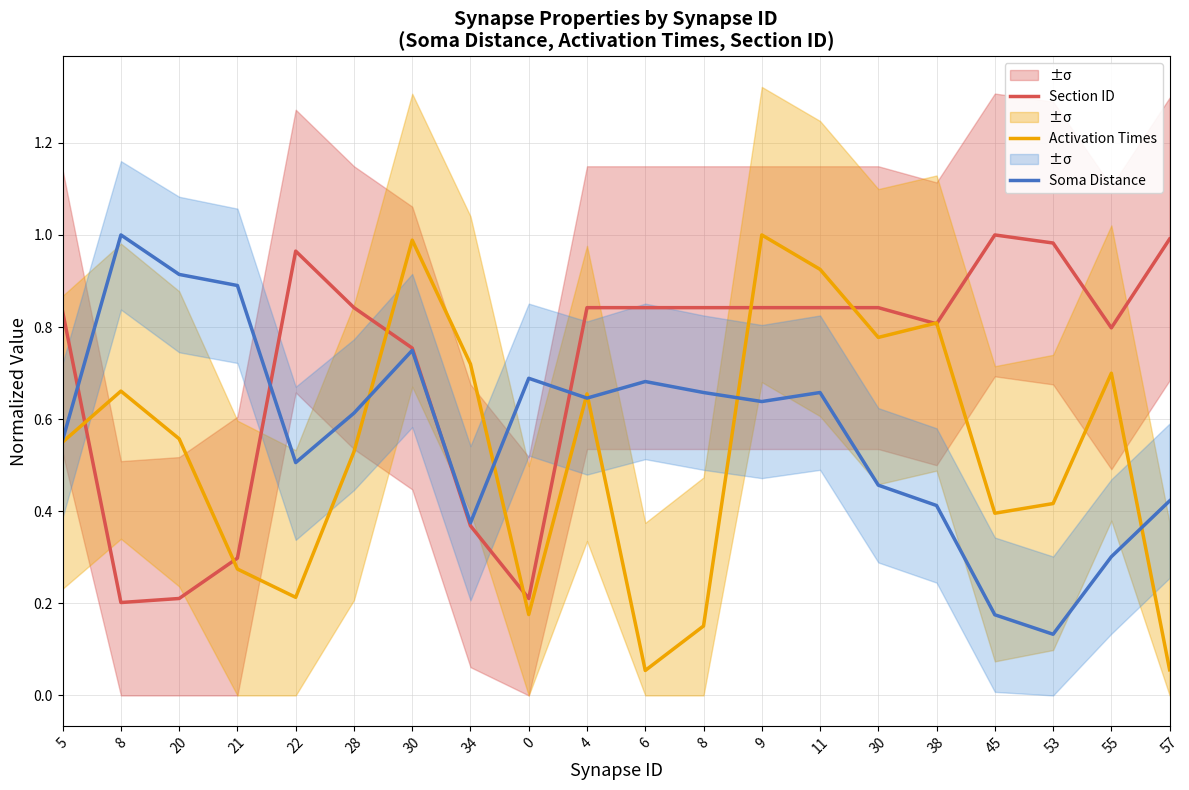

The Activation Times series shows 0.2 at 30. True or false?

False